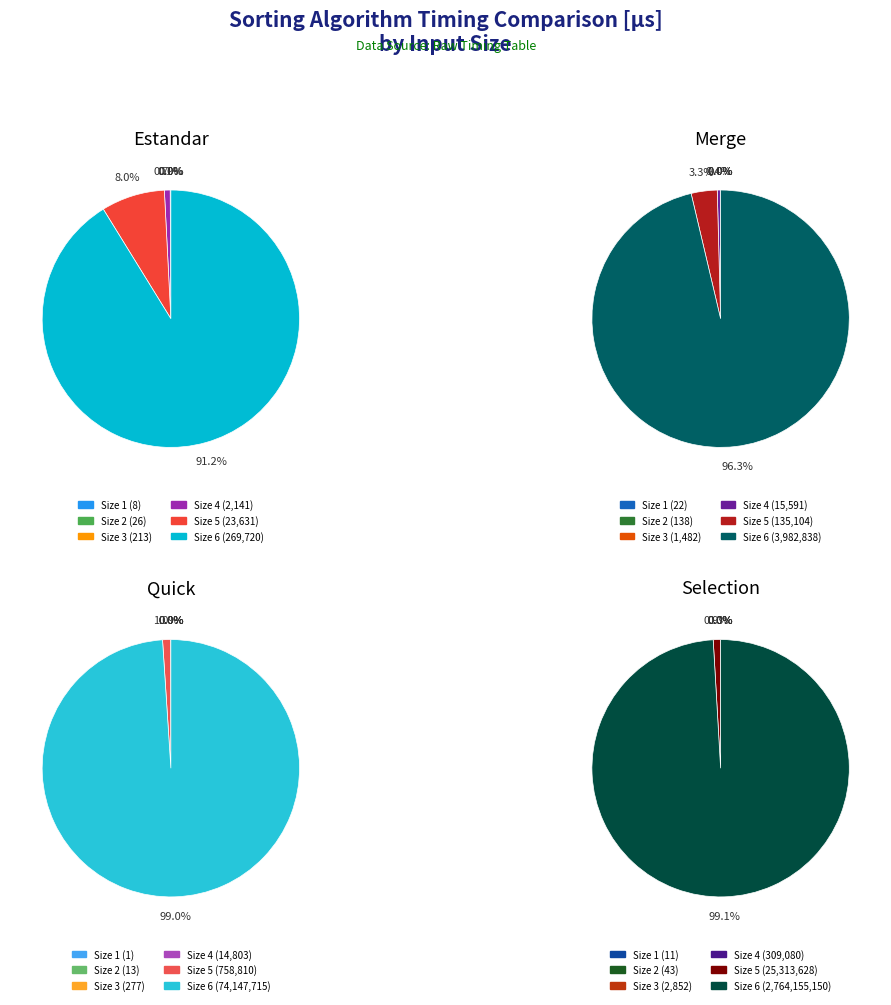

Count the number of slices in the pie.

6